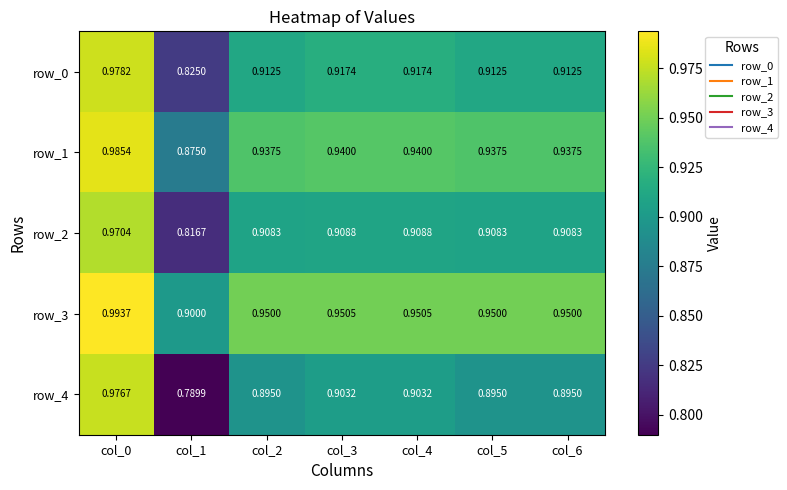

At which category is the sum across all series the highest?

col_0